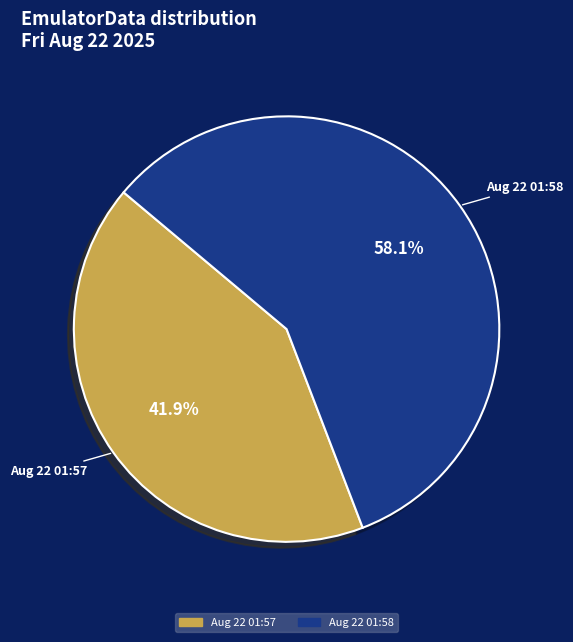

True or false: Fri Aug 22 01:57:05 IST 2025 accounts for 42% of the total.

True